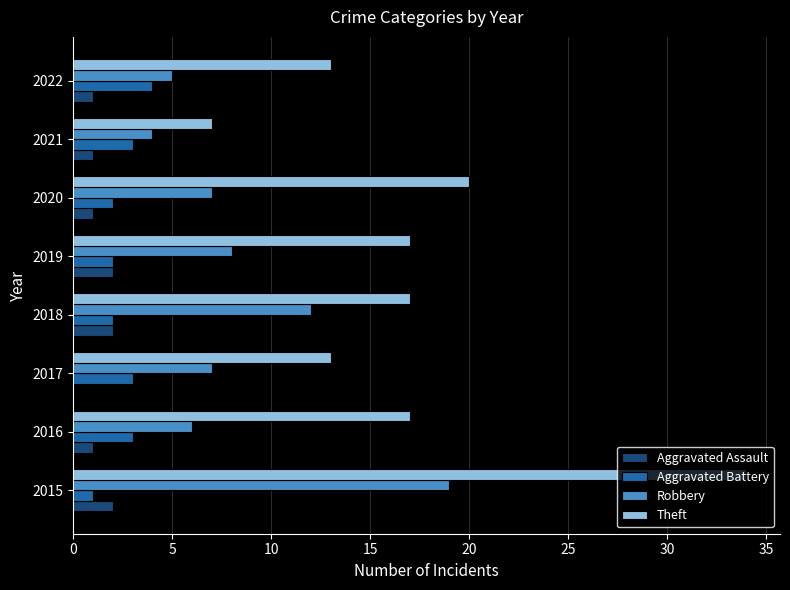

What is the total value across all series at 2022?

23